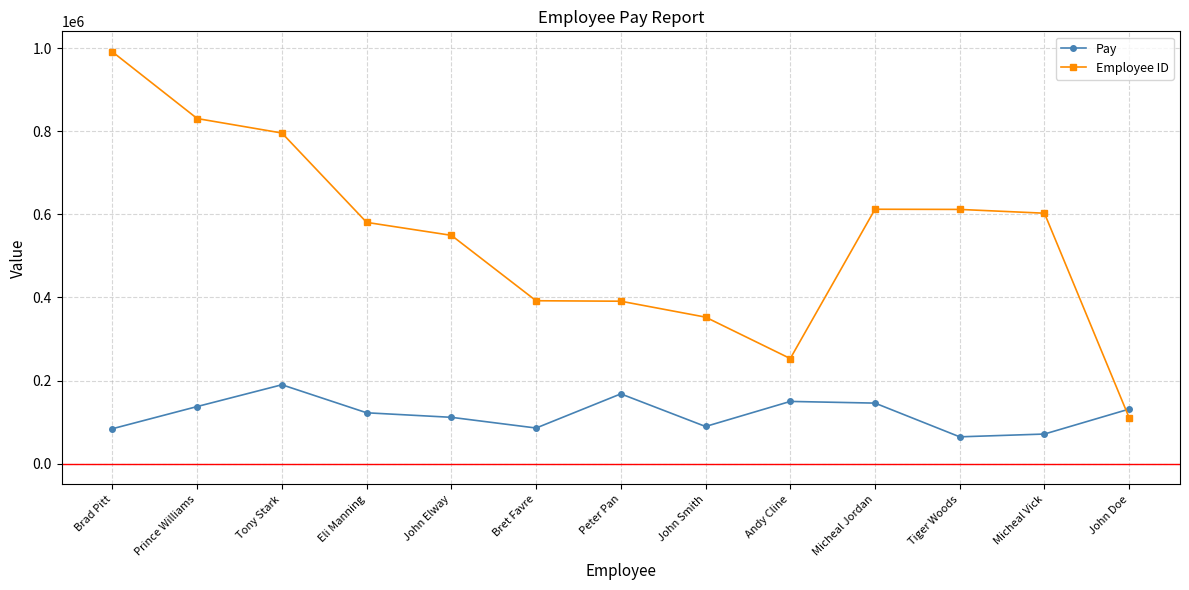

Which series has the largest total across all categories?

Employee ID